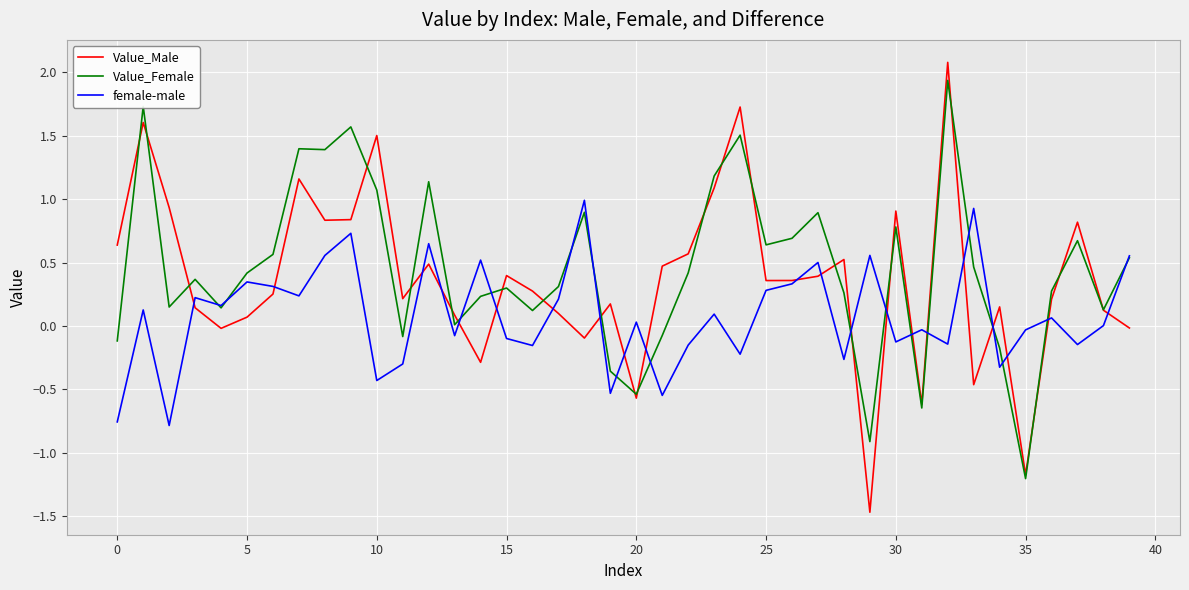

Rank the series by their maximum value, from lowest to highest.

female-male, Value_Female, Value_Male